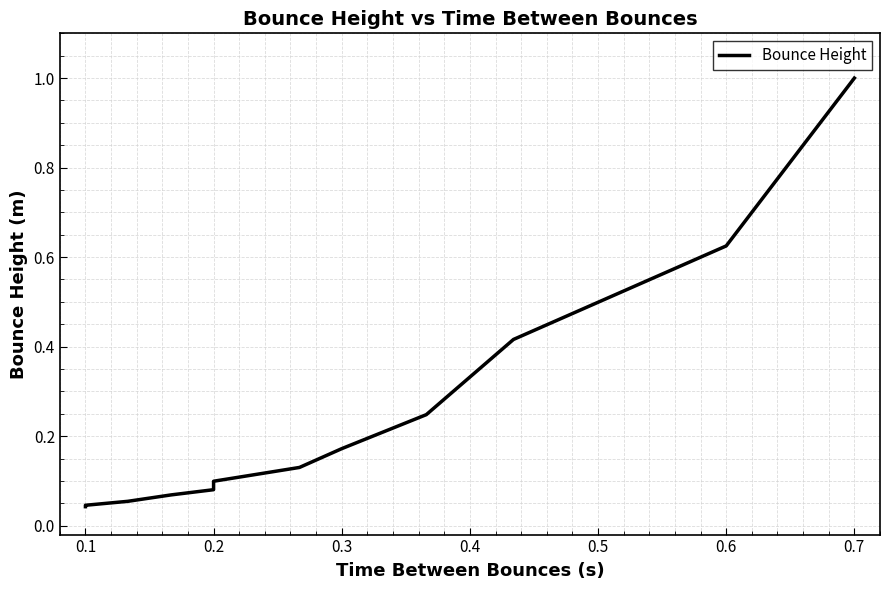

The chart shows a value of 0.1 at 0.2. True or false?

False